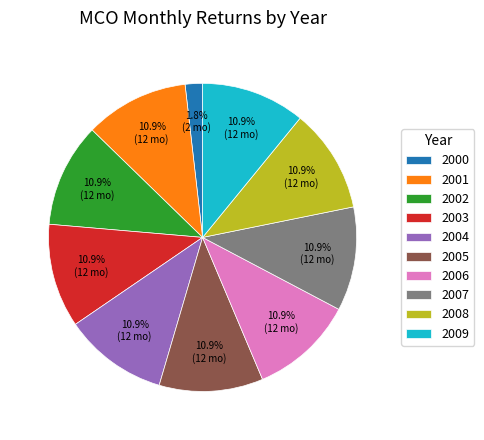

What is the ratio of the value at 2006 to the value at 2002?

1.0